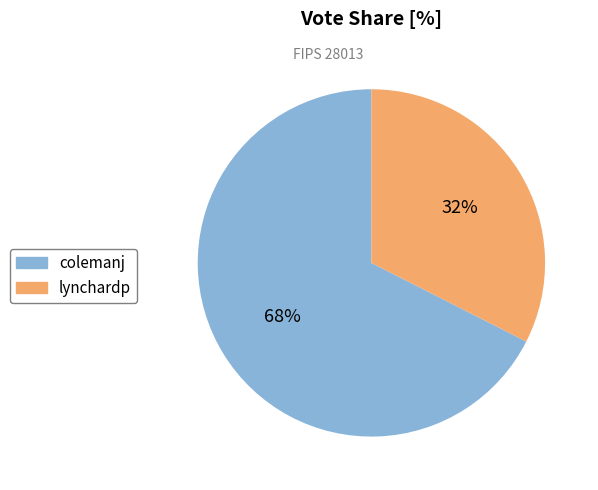

To the nearest percent, what is the average slice percentage?

50%